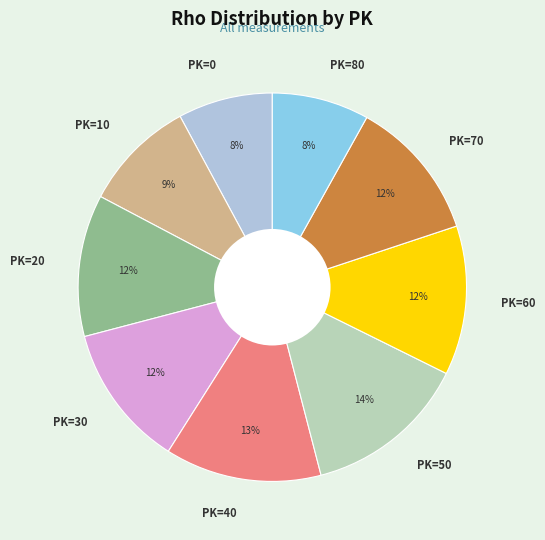

Does PK=50 account for over 50% of the chart?

No